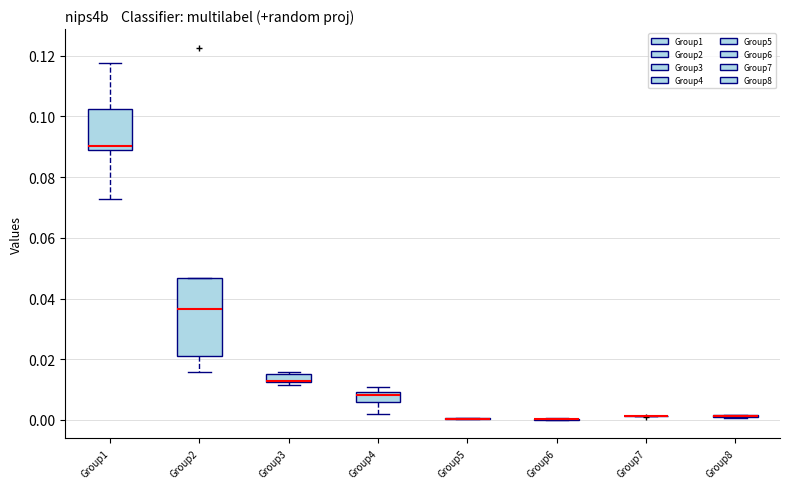

Where is the upper edge of the box for Group3 on the y-axis? The values are not printed on the chart, so give them approximately, as read against the axis.

0.016